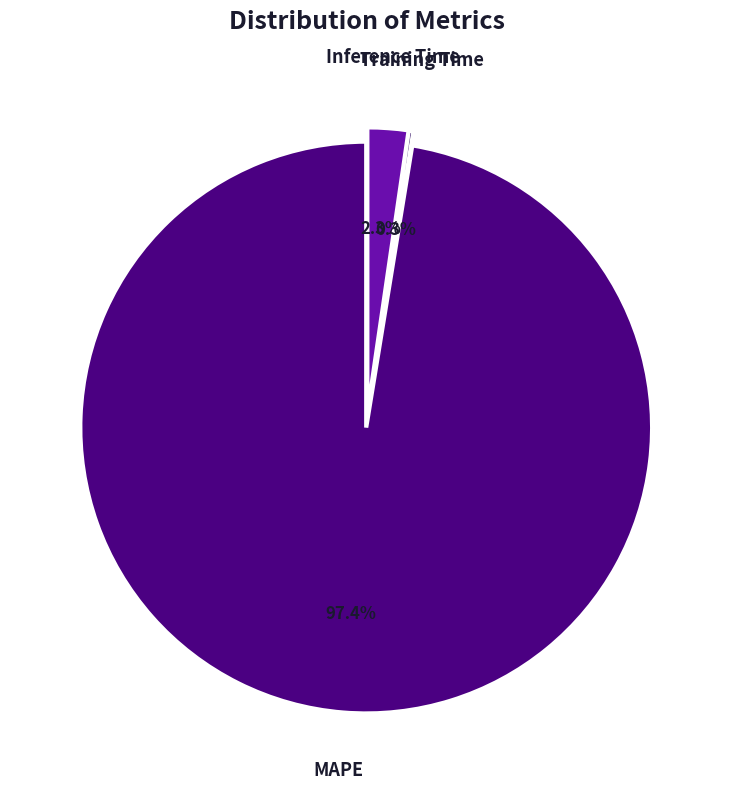

What is the majority slice?

MAPE